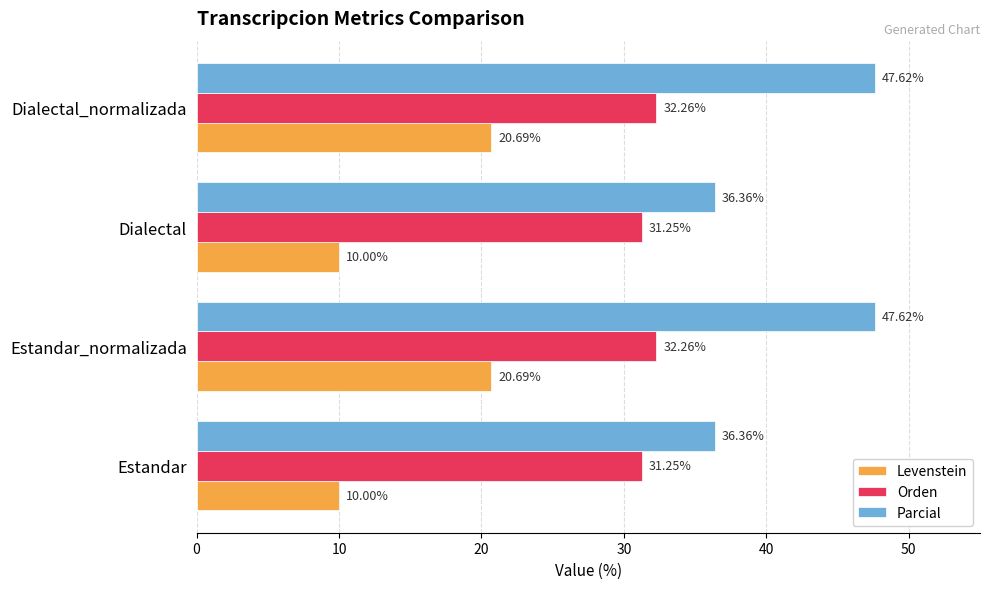

What is the lowest value of the Parcial series?

36.4